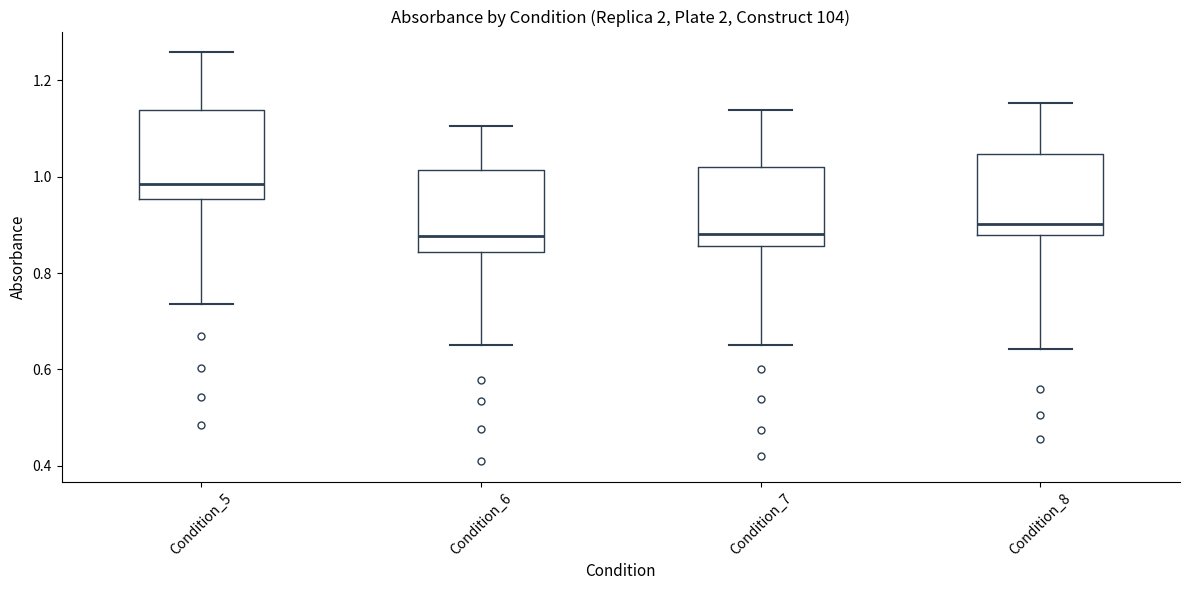

Which box's median line is the highest?

Condition_5